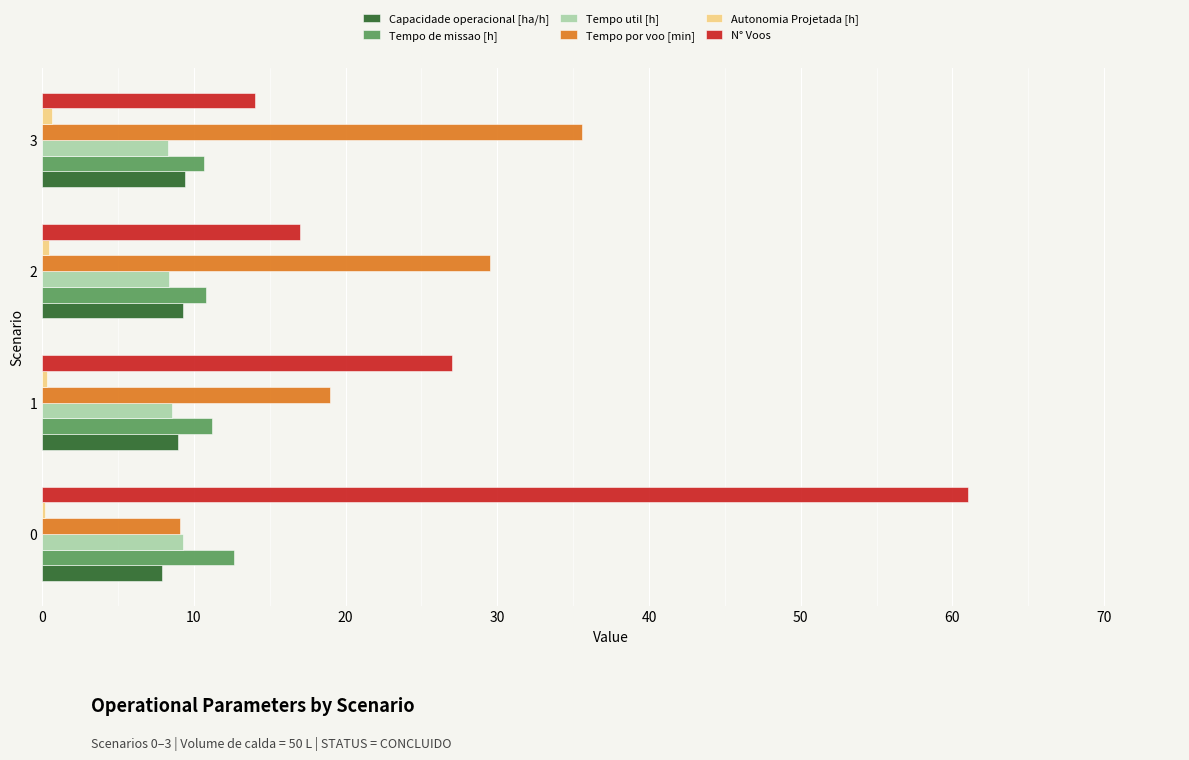

Count the number of data series in this chart.

6